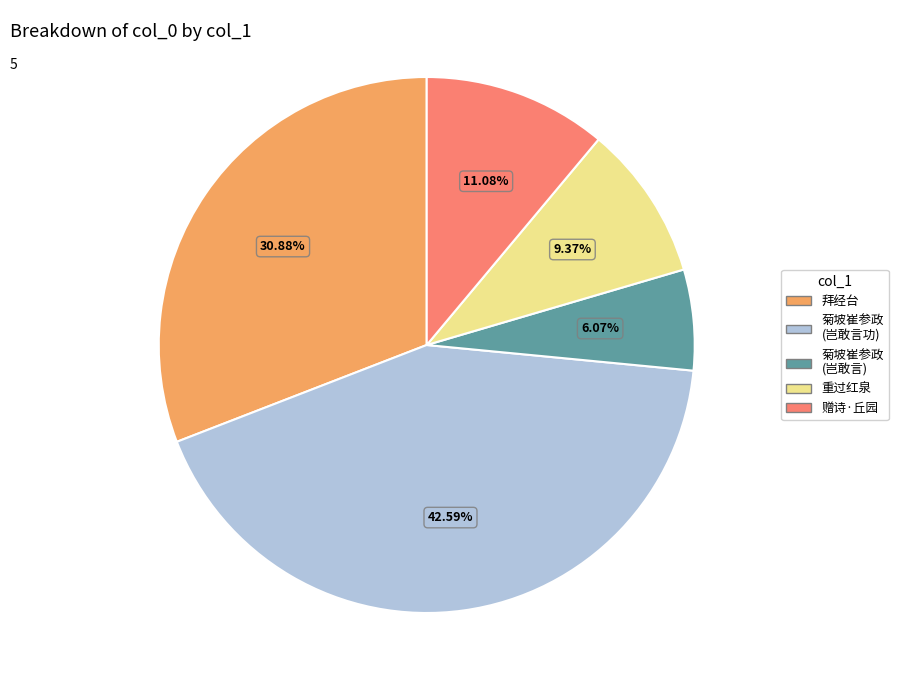

What percentage is the 拜经台 slice, to the nearest percent?

31%